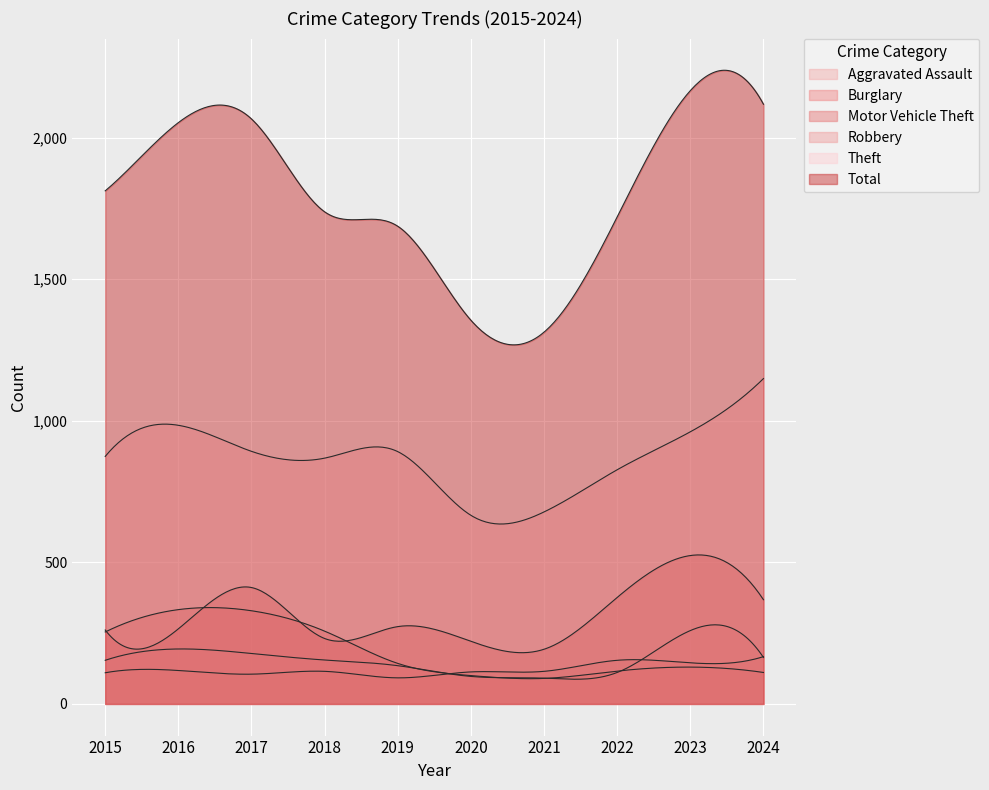

What are all the series names shown in the legend?

Aggravated Assault, Burglary, Motor Vehicle Theft, Robbery, Theft, Total